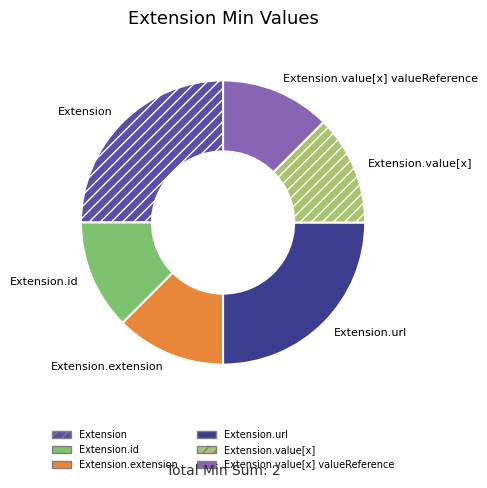

True or false: Extension.extension accounts for 12% of the total.

True